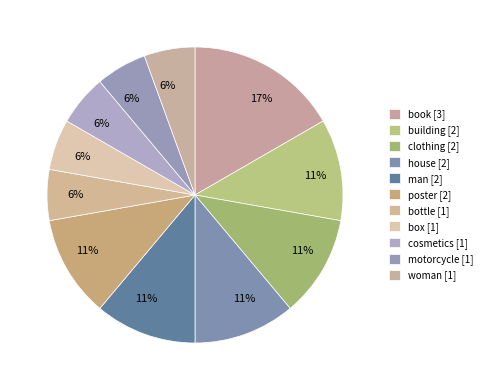

How many slices are in this pie chart?

11